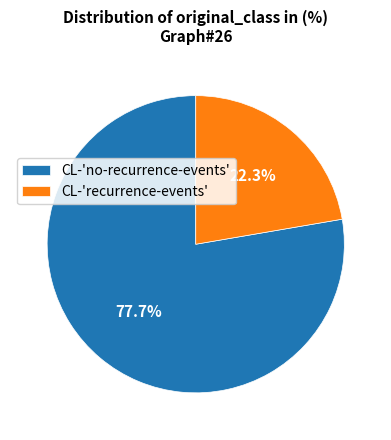

What percentage is NOT represented by CL-'recurrence-events'?

77.7%